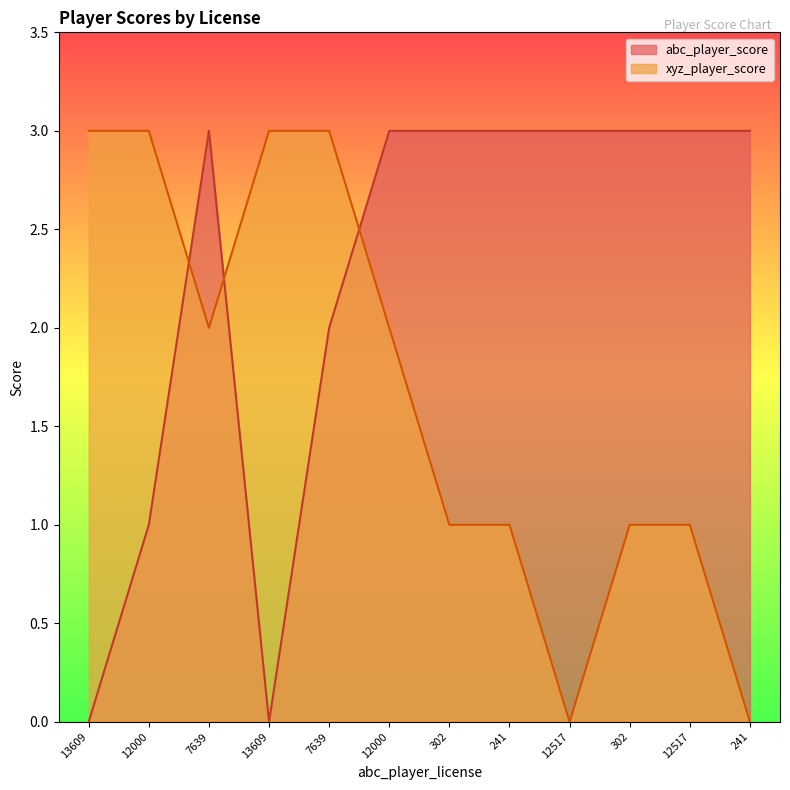

At how many categories does at least one series exceed 1?

12